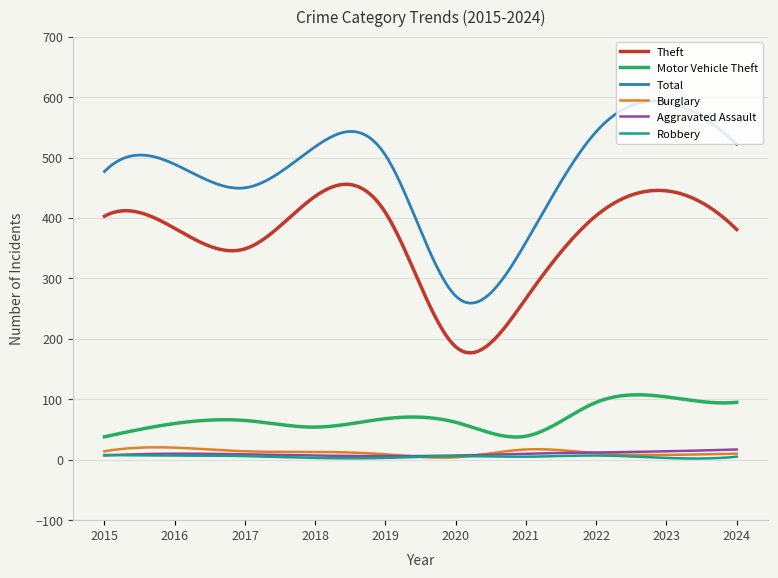

Which series has the widest spread of values?

Total